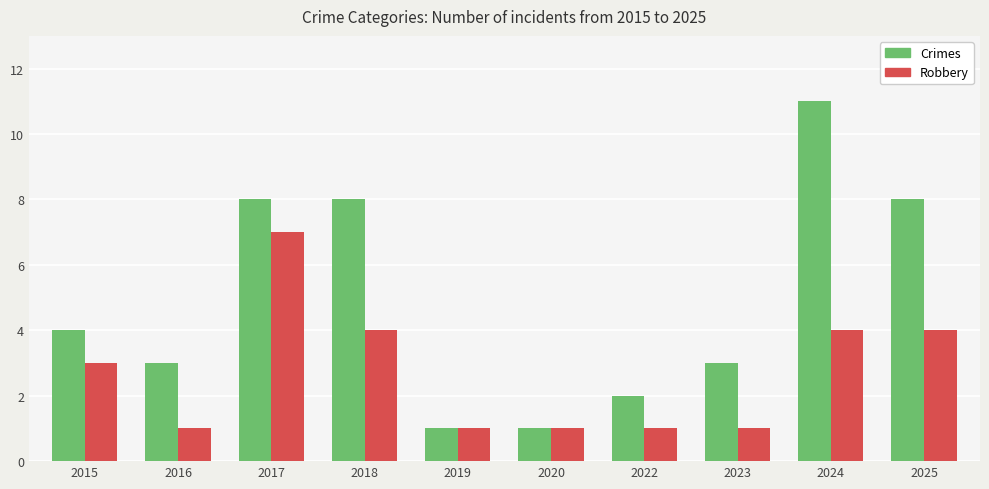

How many bars are there in total?

20